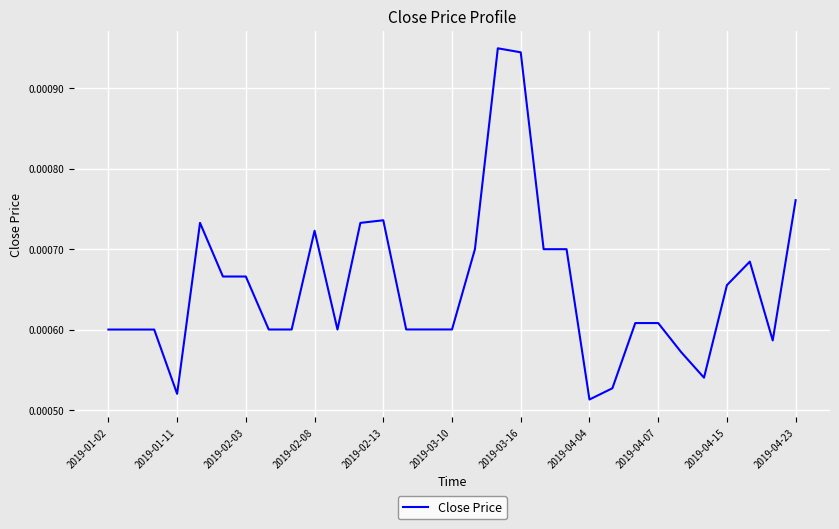

How many lines are shown in the chart?

1